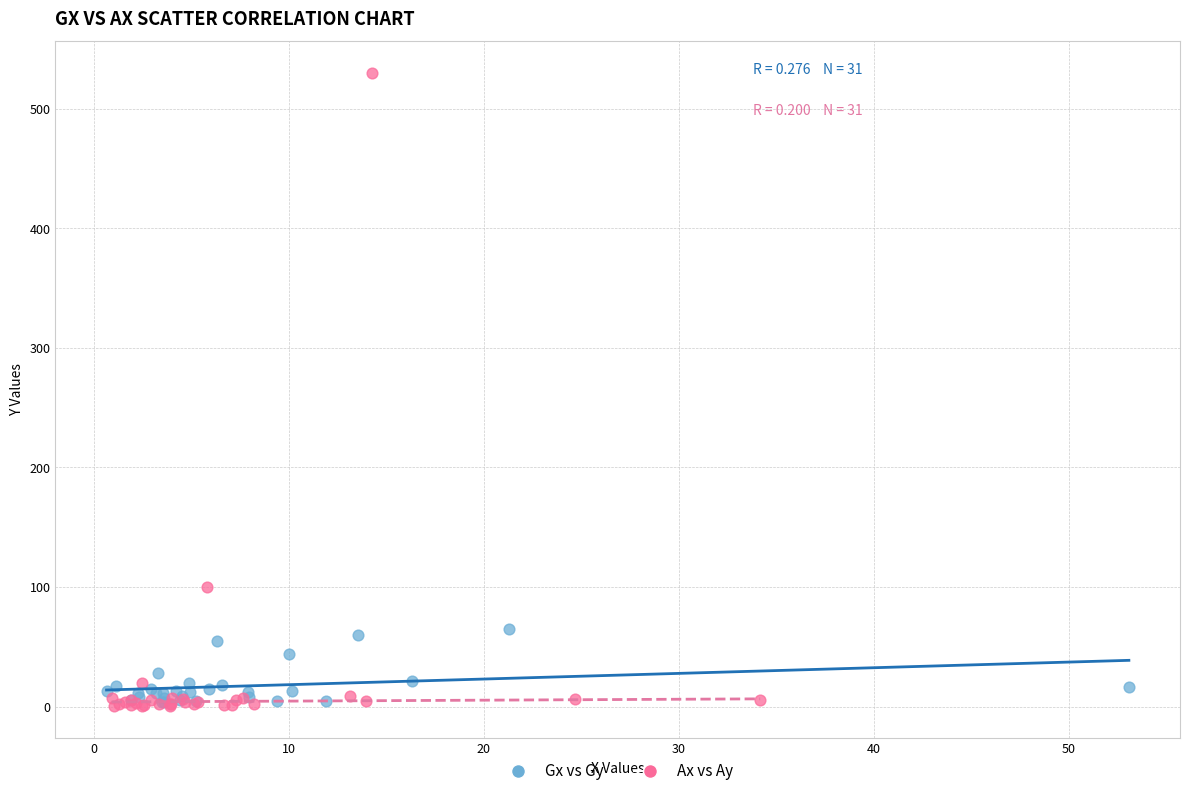

Which series reaches the maximum Y coordinate?

Ax vs Ay